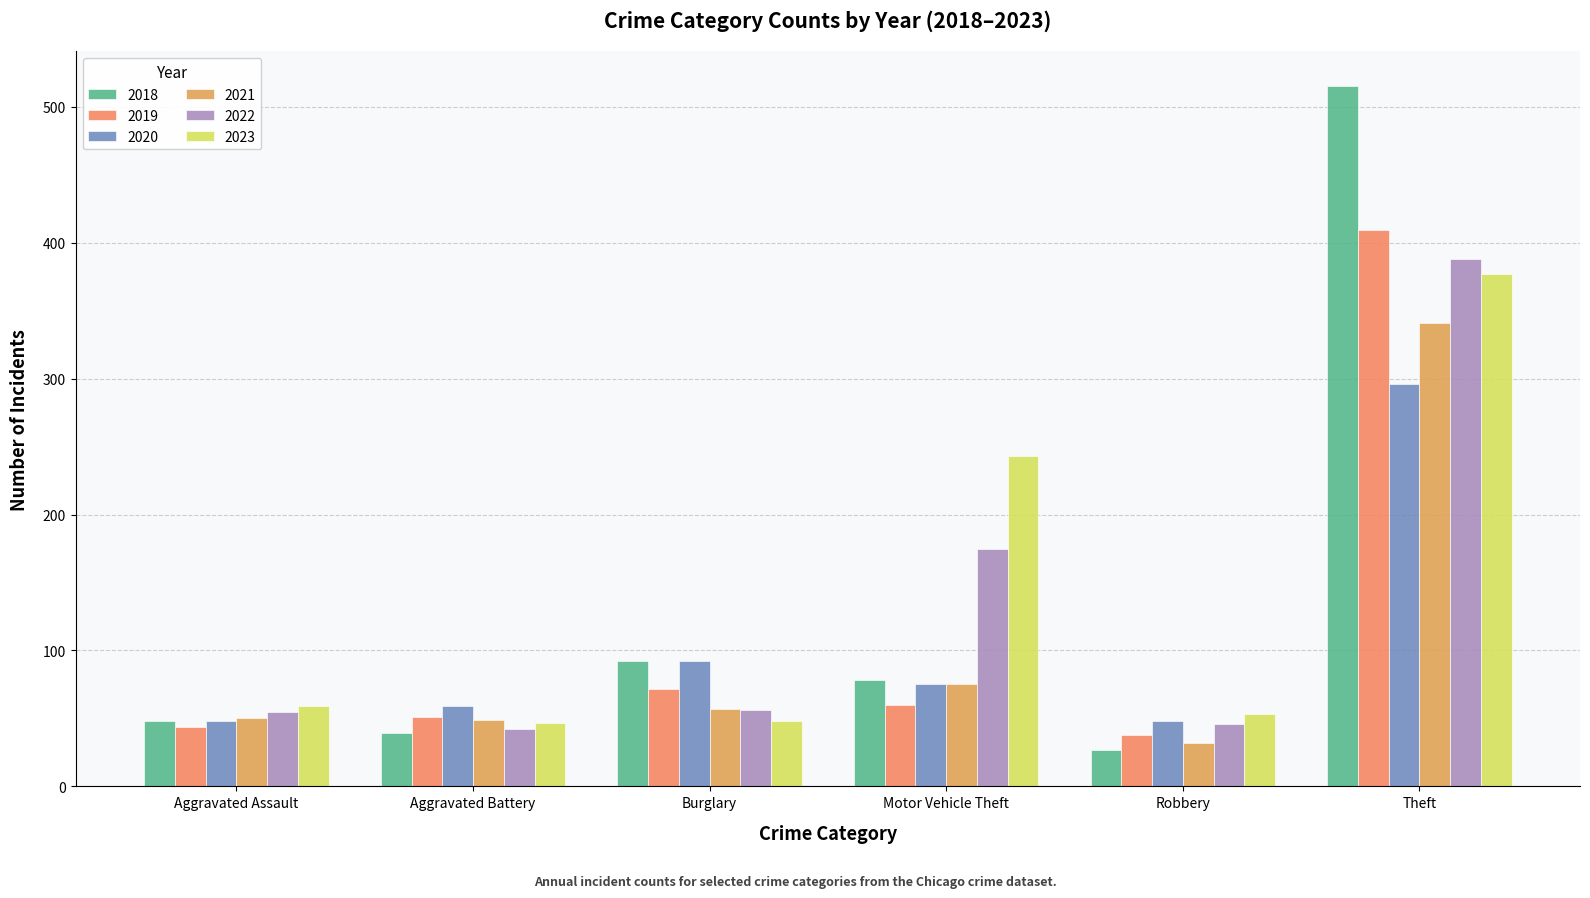

How many groups of bars are there?

6